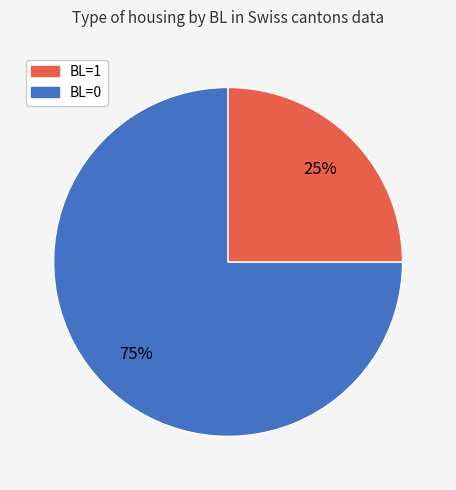

Does any single category account for the majority?

Yes